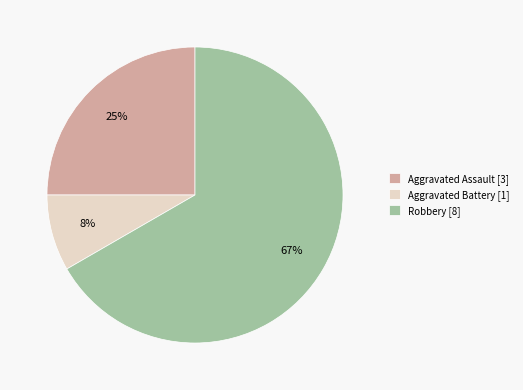

Between Aggravated Assault [3] and Aggravated Battery [1], which is larger?

Aggravated Assault [3]